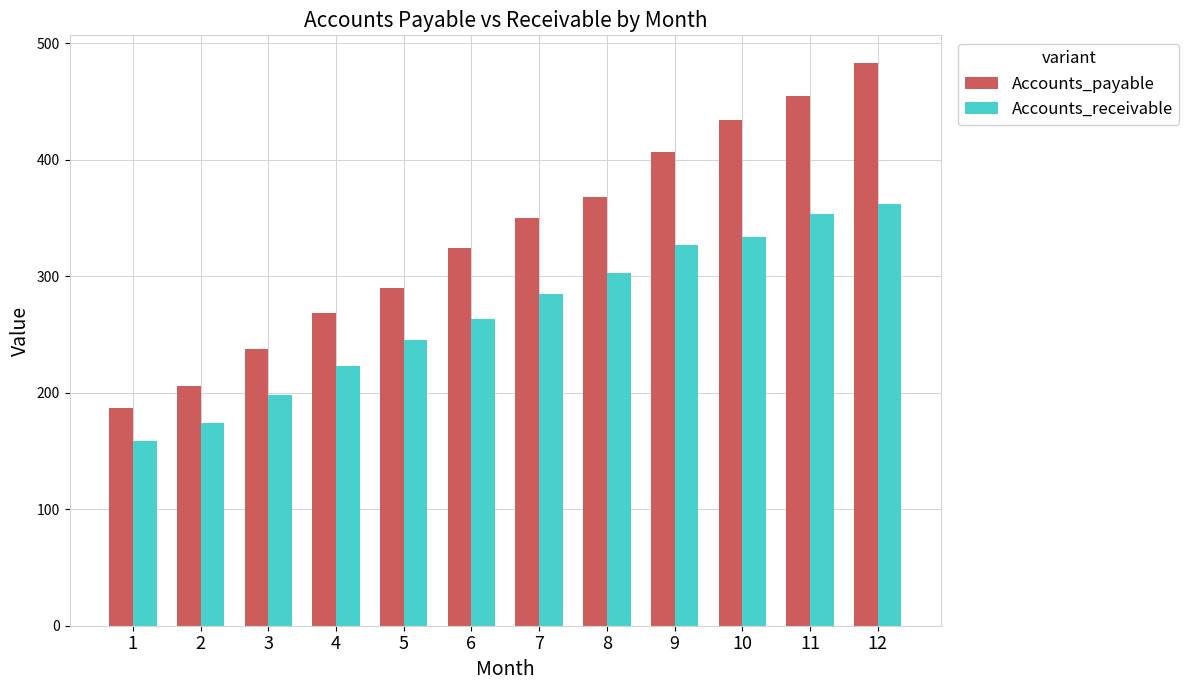

List the series in order of their peak value, lowest first.

Accounts_receivable, Accounts_payable